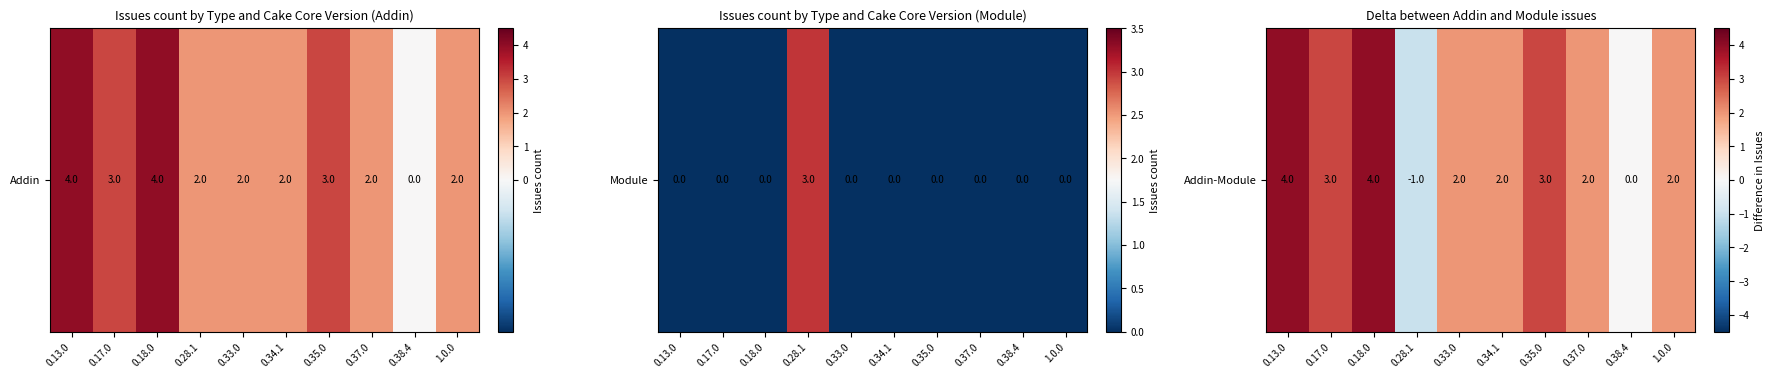

What is the difference between the maximum and second lowest values?

4